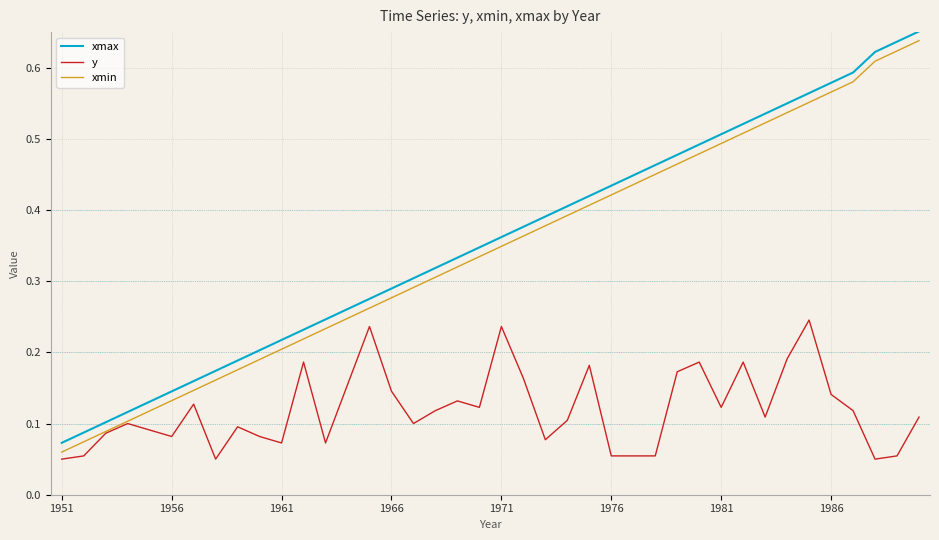

True or false: xmax has more than 1 points higher than both neighbors.

False